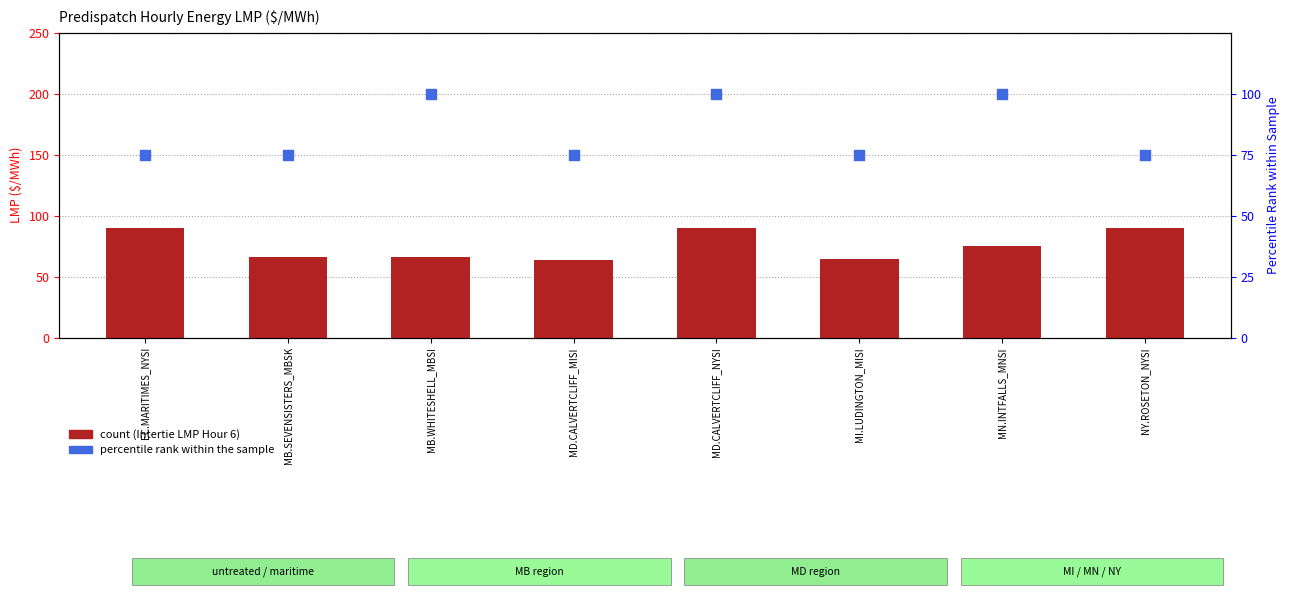

Is the value of Intertie LMP (Hour 6) at MD.CALVERTCLIFF_NYSI greater than the value of percentile rank within the sample at EC.MARITIMES_NYSI?

Yes